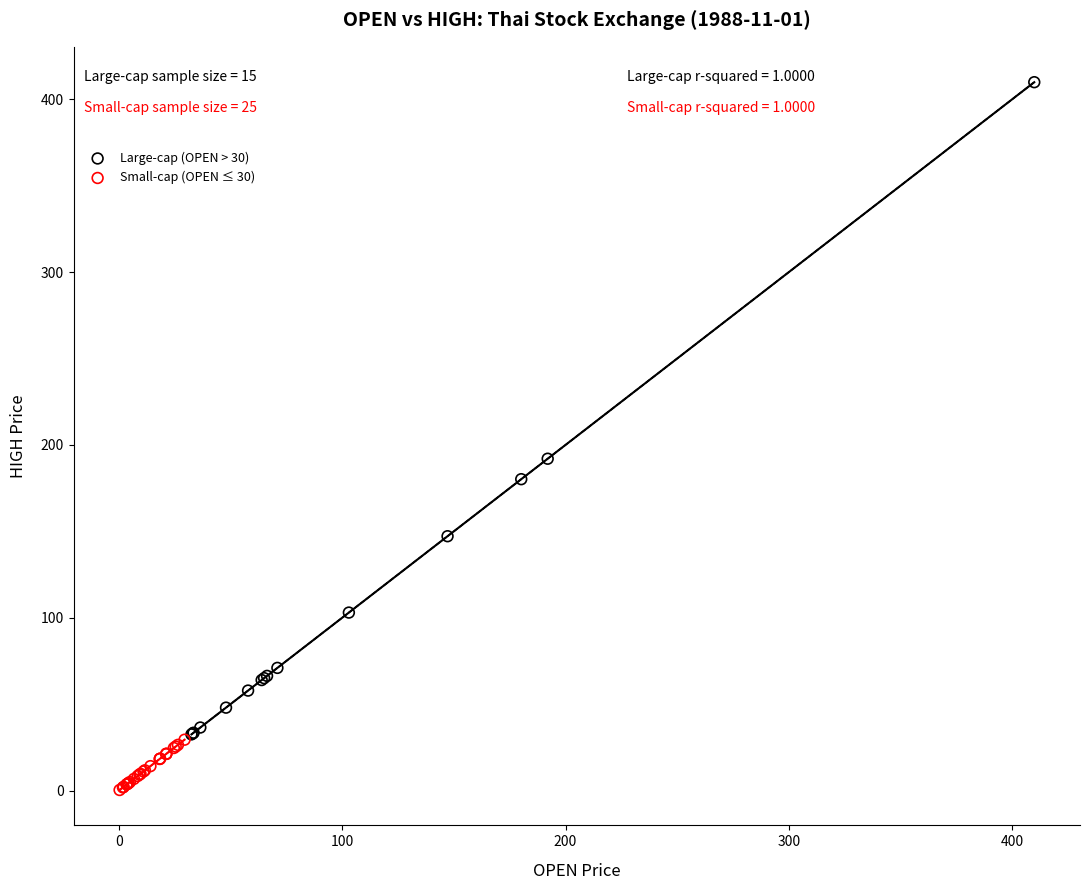

Which series contains the lowest Y value?

Small-cap (OPEN ≤ 30)